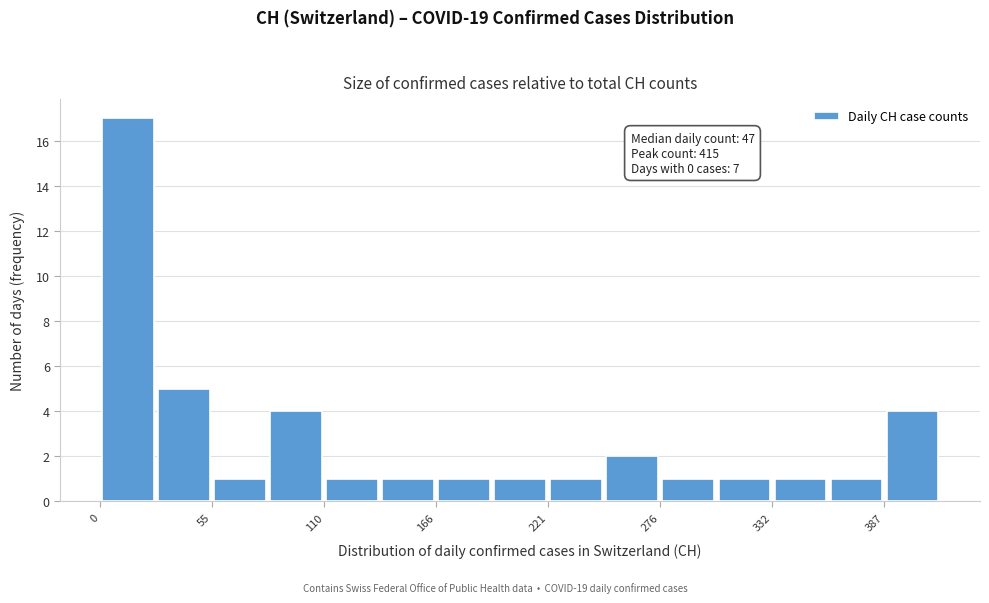

Around what value on the x-axis is the tallest bar? Give the approximate position of its centre, as read against the axis.

10